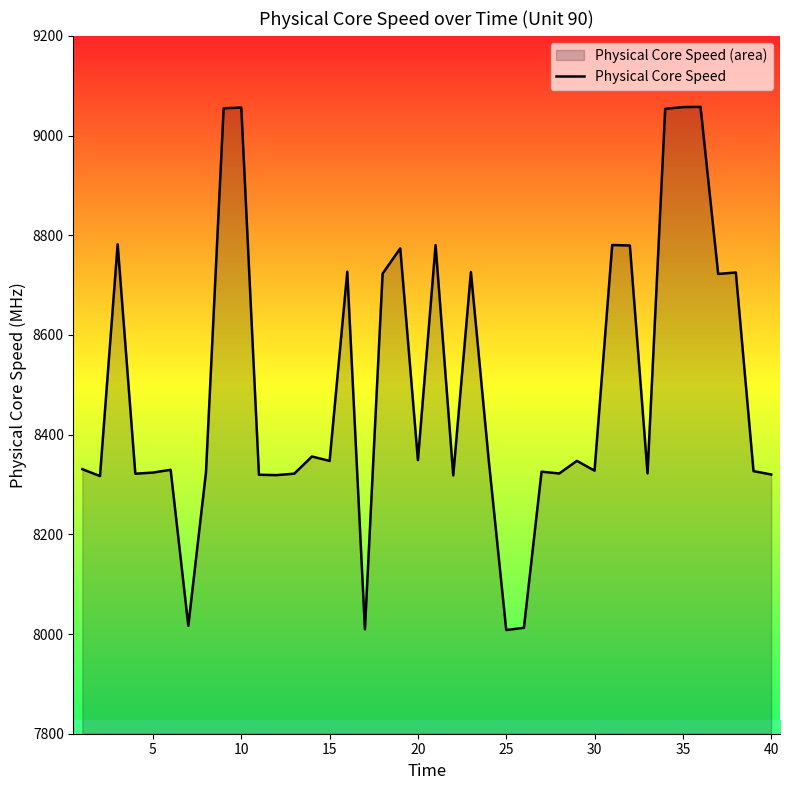

How many data points are above 8347?

20